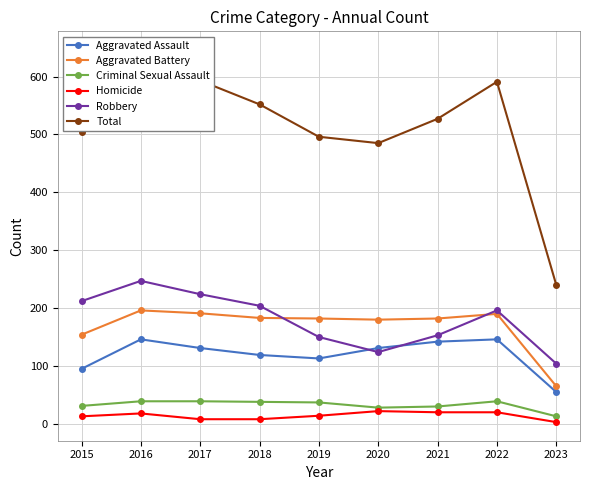

At which label does Total reach its peak?

2016